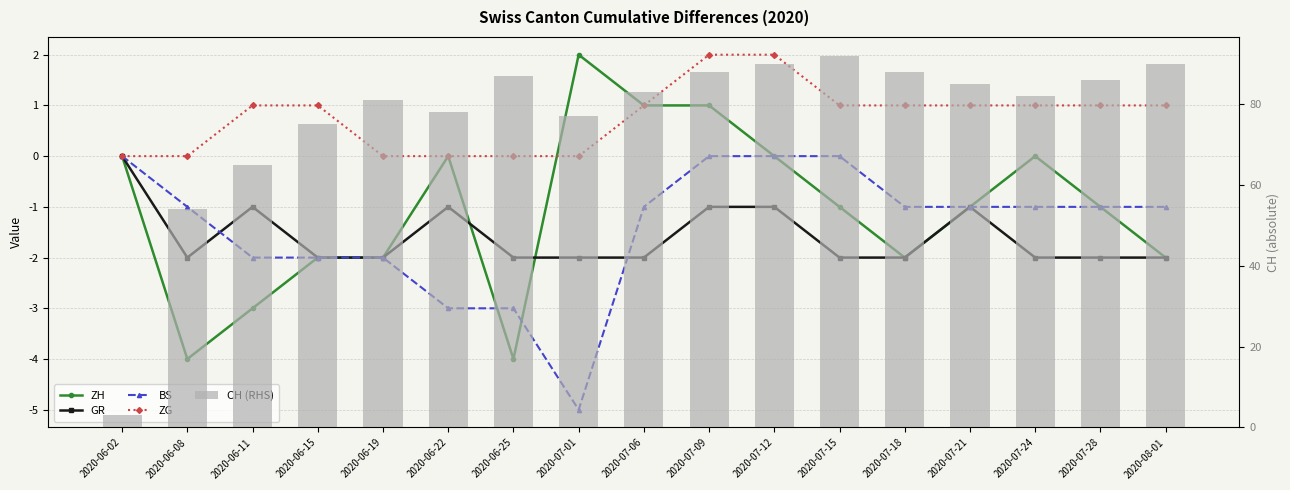

Reading left to right, what are all the values shown in this chart?

ZH: 0	-4	-3	-2	-2	0	-4	2	1	1	0	-1	-2	-1	0	-1	-2
GR: 0	-2	-1	-2	-2	-1	-2	-2	-2	-1	-1	-2	-2	-1	-2	-2	-2
BS: 0	-1	-2	-2	-2	-3	-3	-5	-1	0	0	0	-1	-1	-1	-1	-1
ZG: 0	0	1	1	0	0	0	0	1	2	2	1	1	1	1	1	1
CH (RHS): 3	54	65	75	81	78	87	77	83	88	90	92	88	85	82	86	90